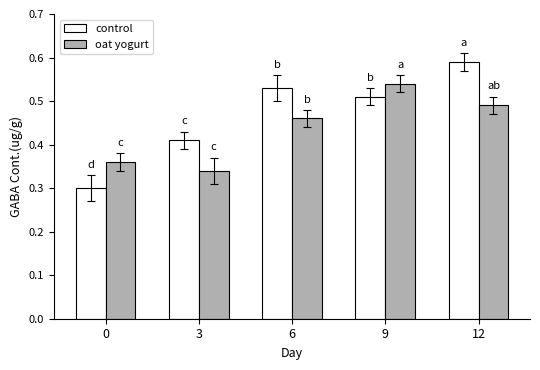

Rank the series by their maximum value, from lowest to highest.

oat yogurt, control